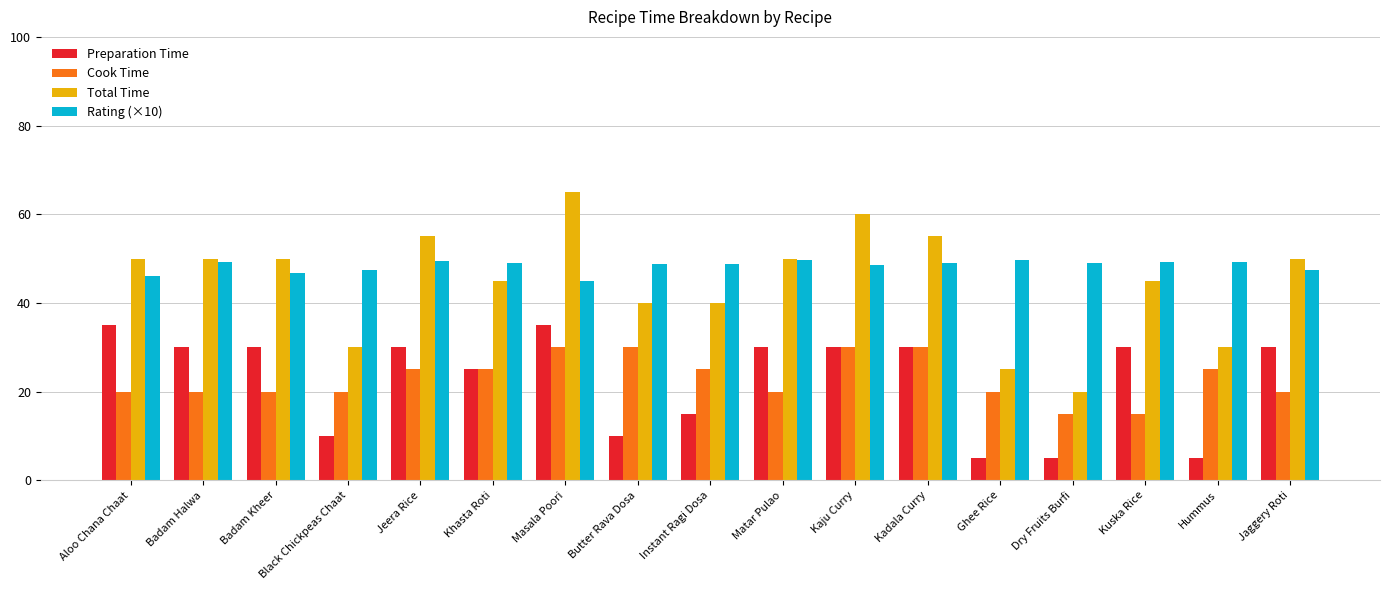

What is the spread (max minus min) of values at Butter Rava Dosa?

38.8